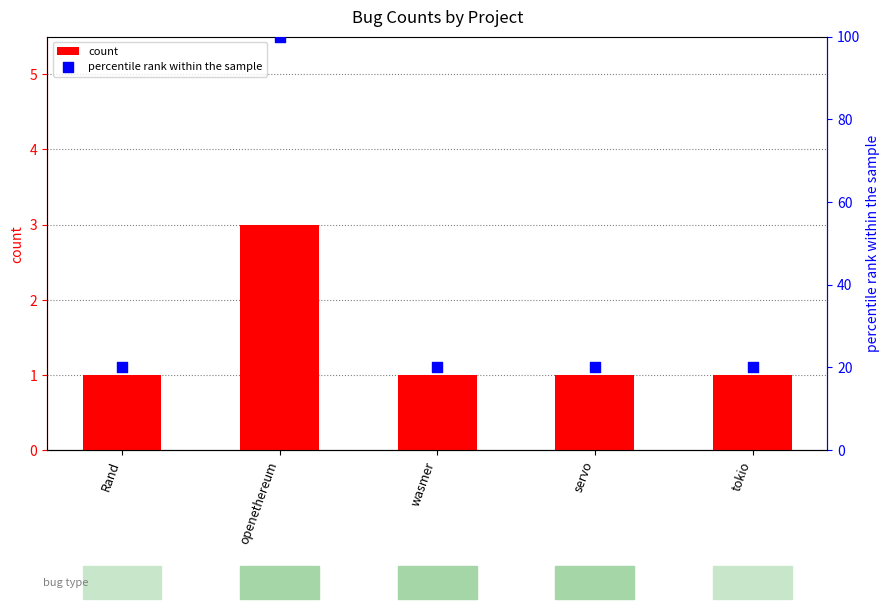

Which series has the largest Y range (max minus min)?

percentile rank within the sample